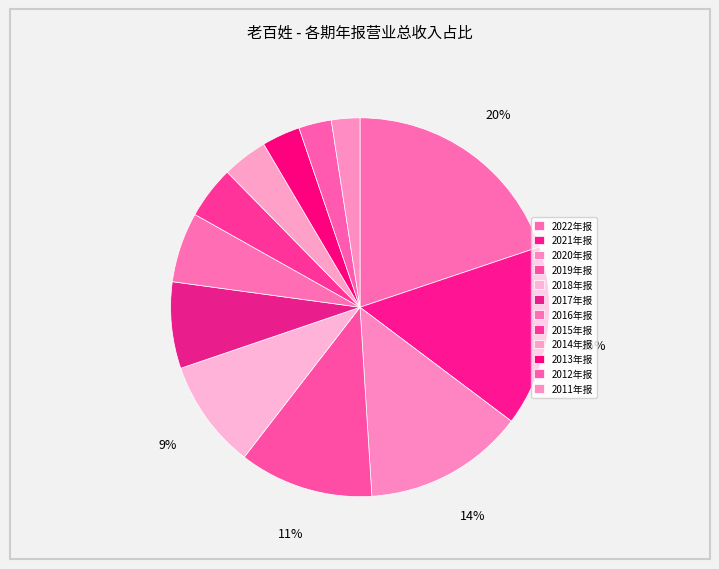

Approximately how many times larger is the value at 2022年报 compared to 2021年报?

1.3